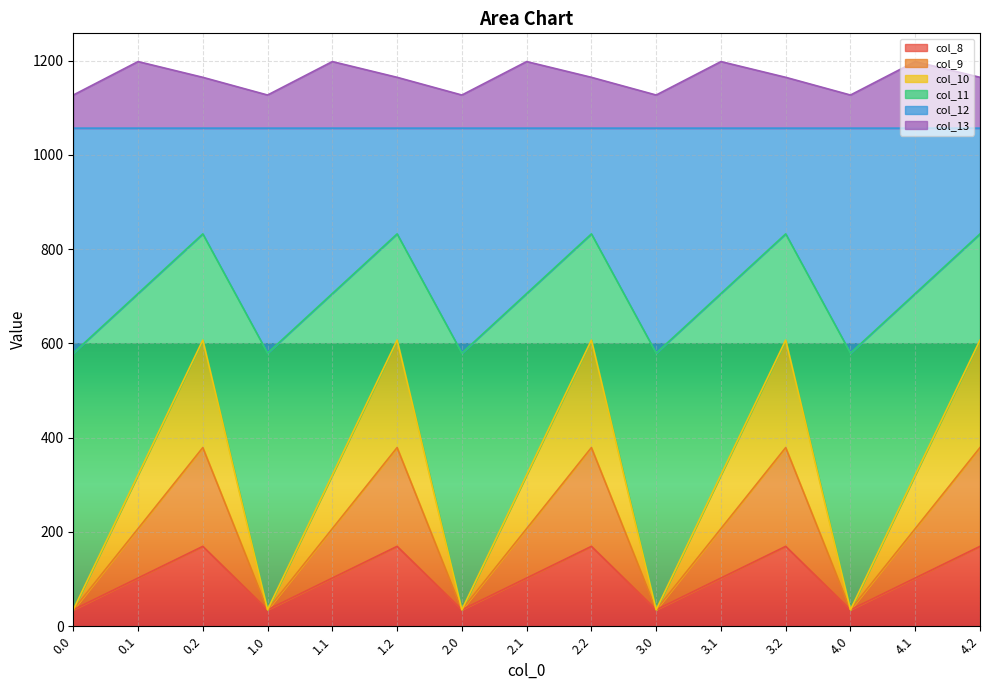

True or false: col_11 and col_10 intersect in this chart.

False